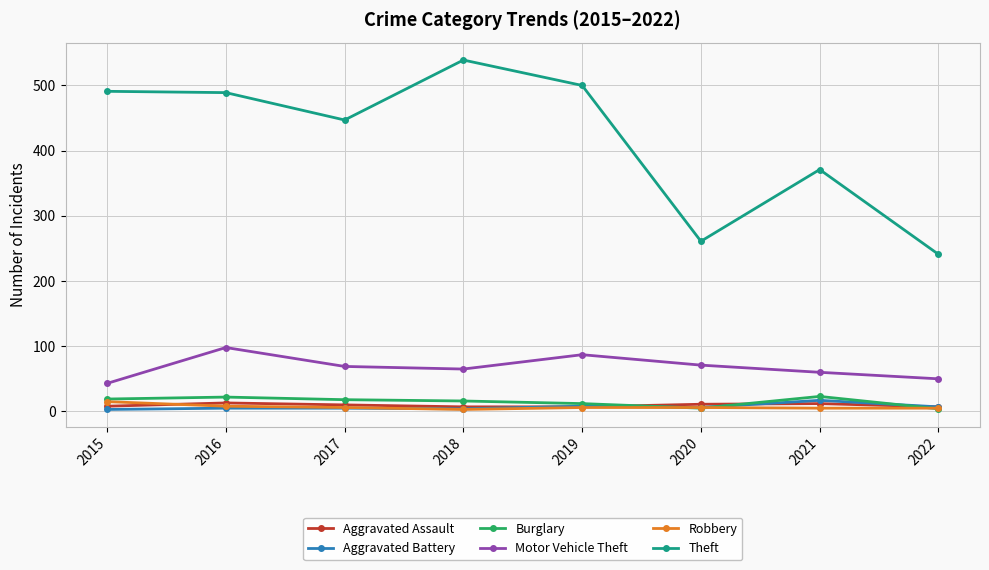

What is the average value of the Theft series?

417